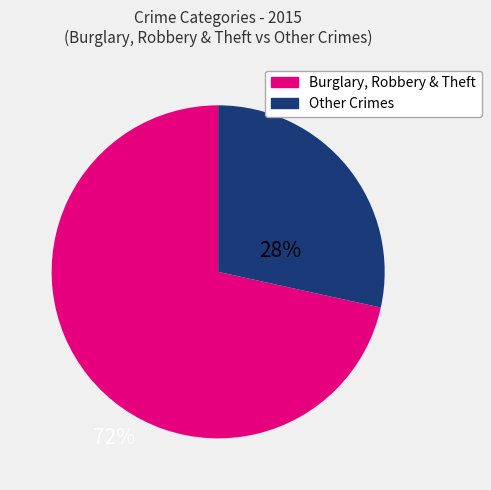

Does any single category account for the majority?

Yes